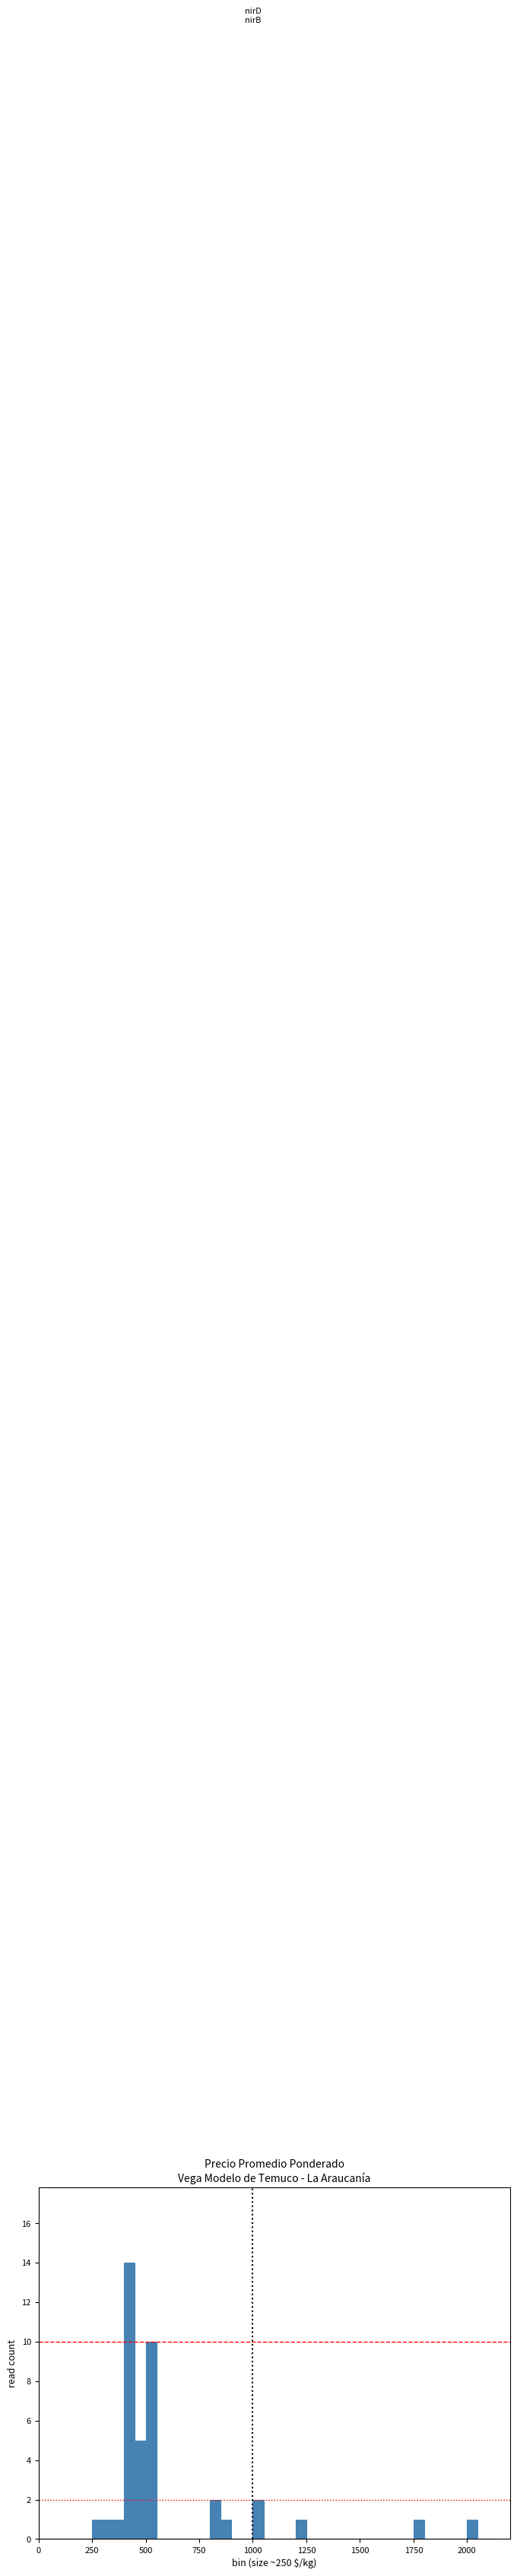

Around what value on the x-axis is the tallest bar? Give the approximate position of its centre, as read against the axis.

450